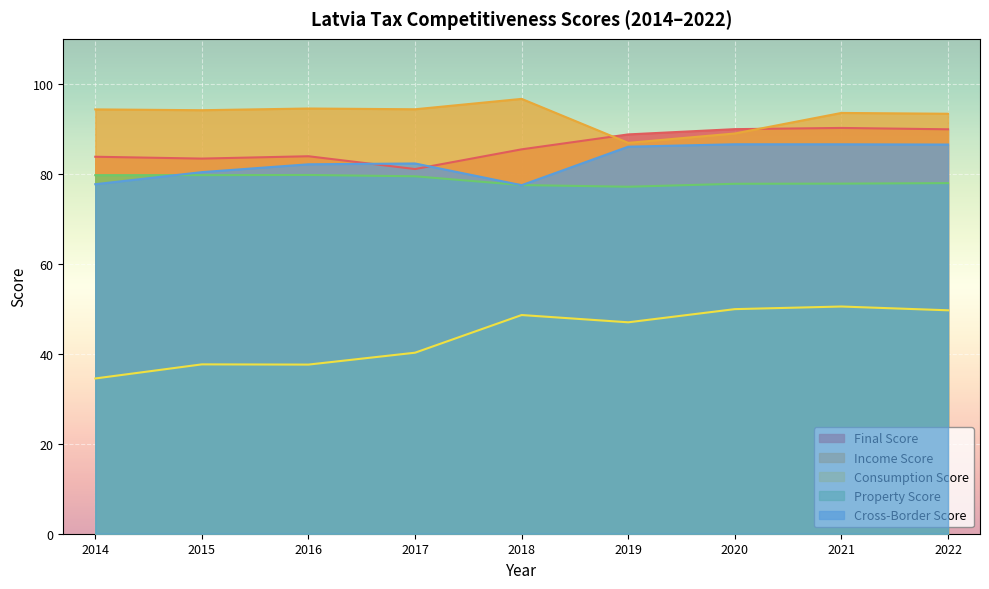

What is the difference between the maximum and minimum values in the Cross-Border Score series?

9.1